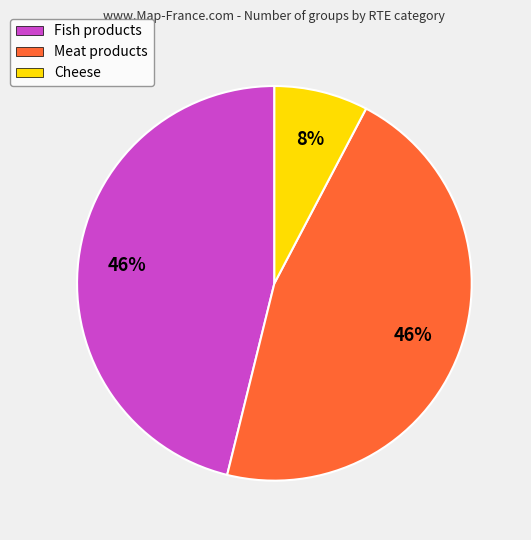

What is the smallest slice in the pie chart?

Cheese